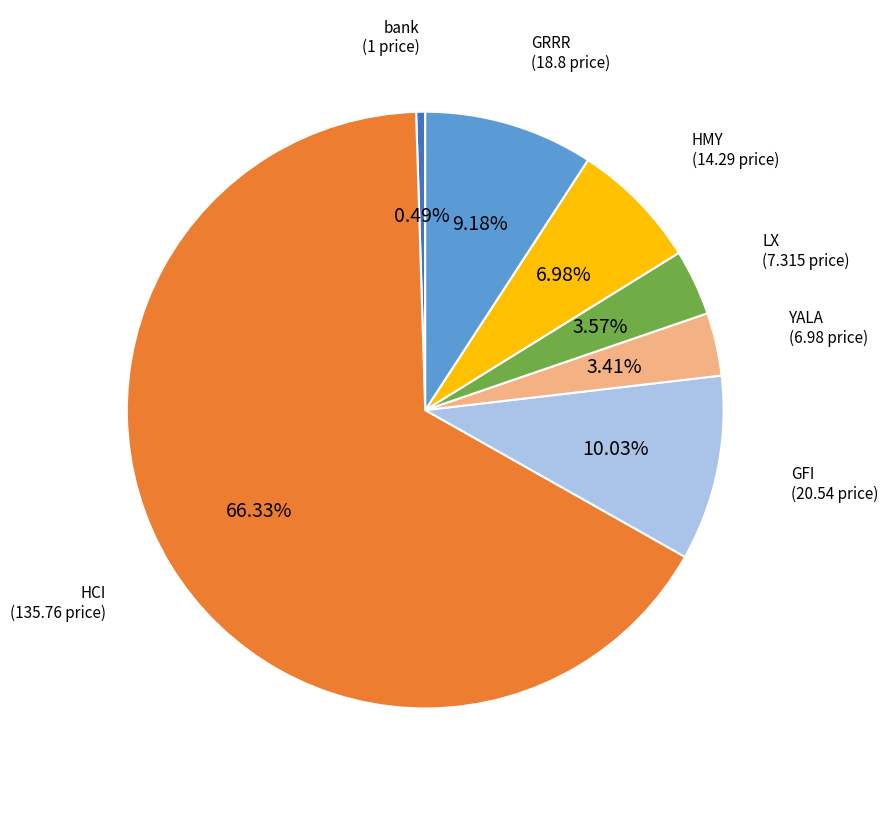

Which category has the biggest portion of the pie?

HCI